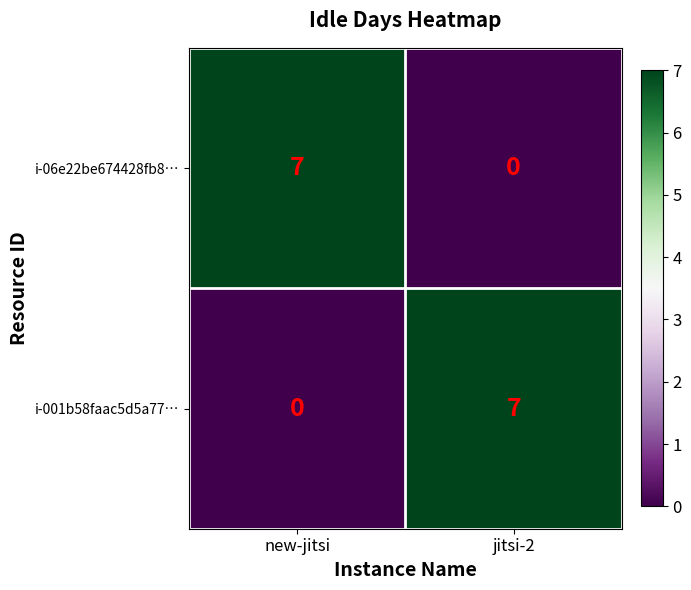

At which label is i-06e22be674428fb8… closest to 3?

jitsi-2